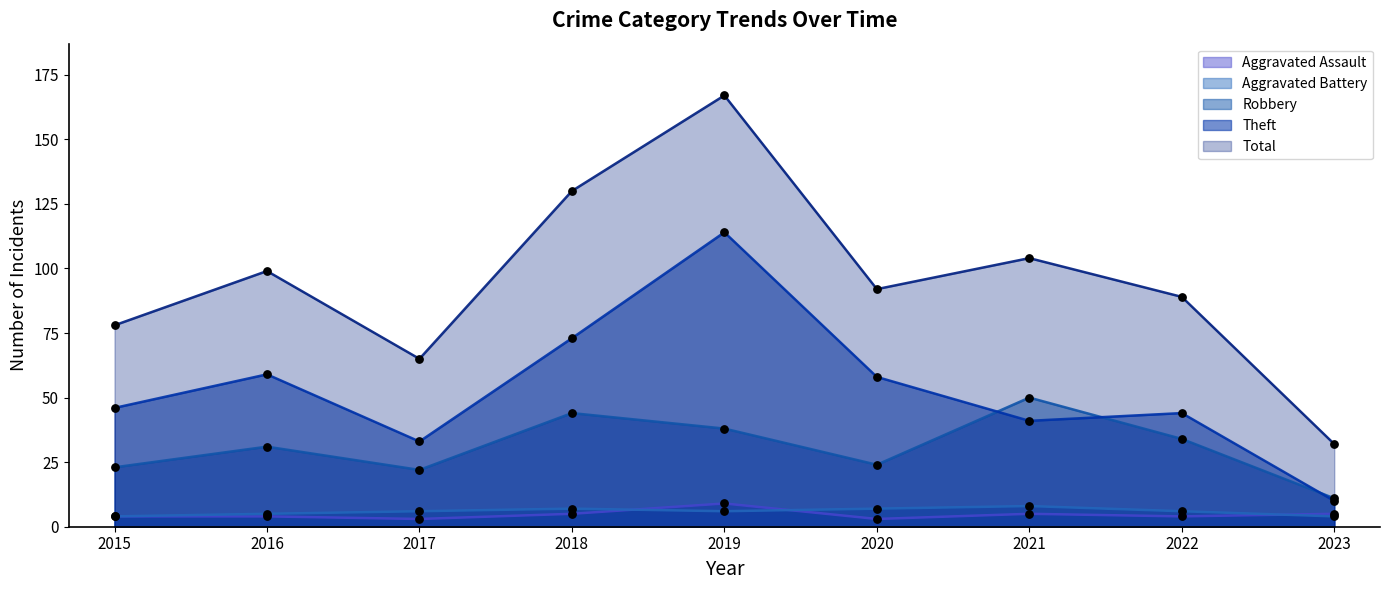

Which series has the widest spread of Y values?

Total